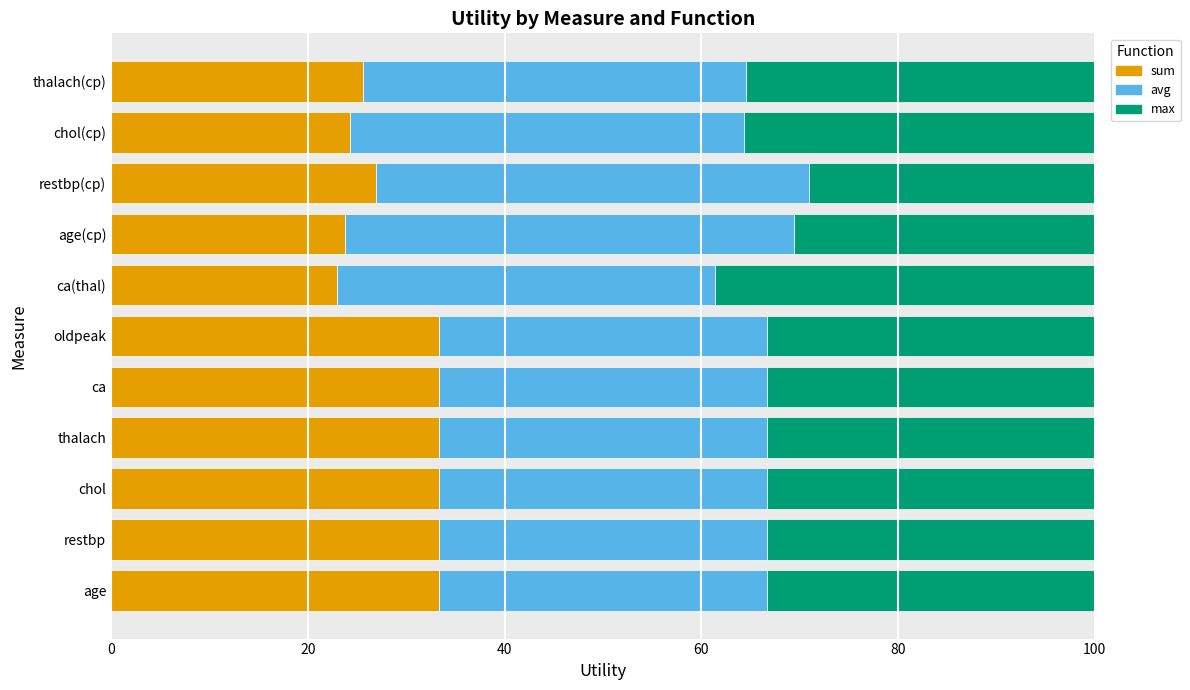

The sum series shows 33.3 at age. True or false?

True